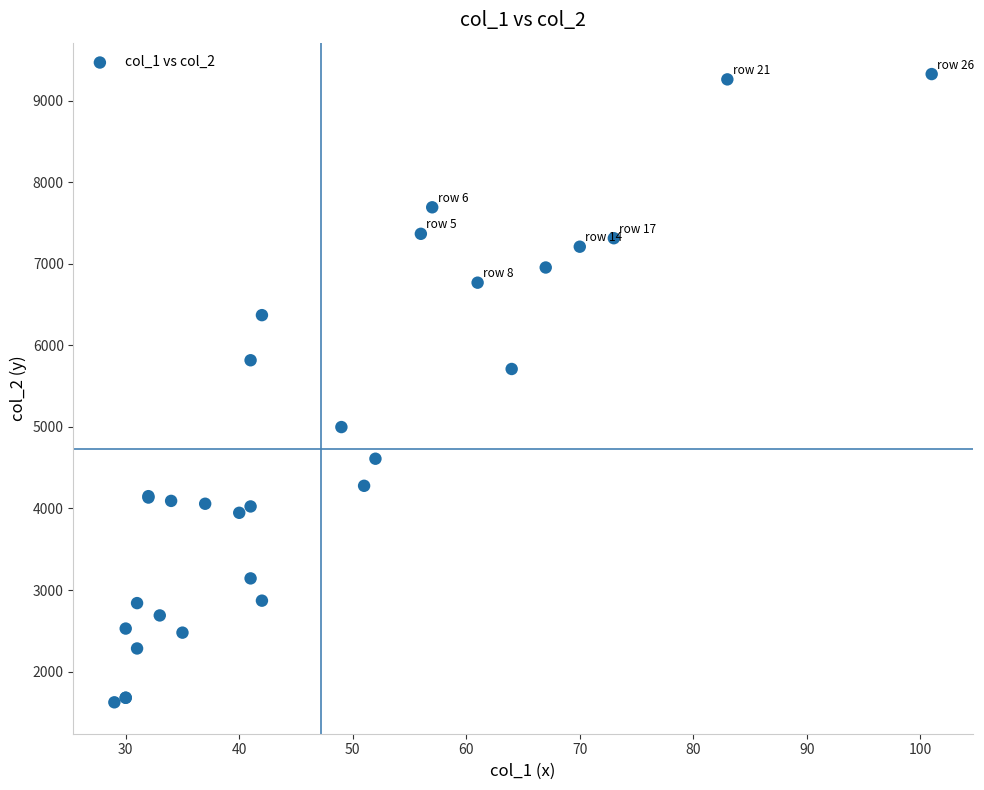

What Y value in the scatter plot is closest to 5474?

5710